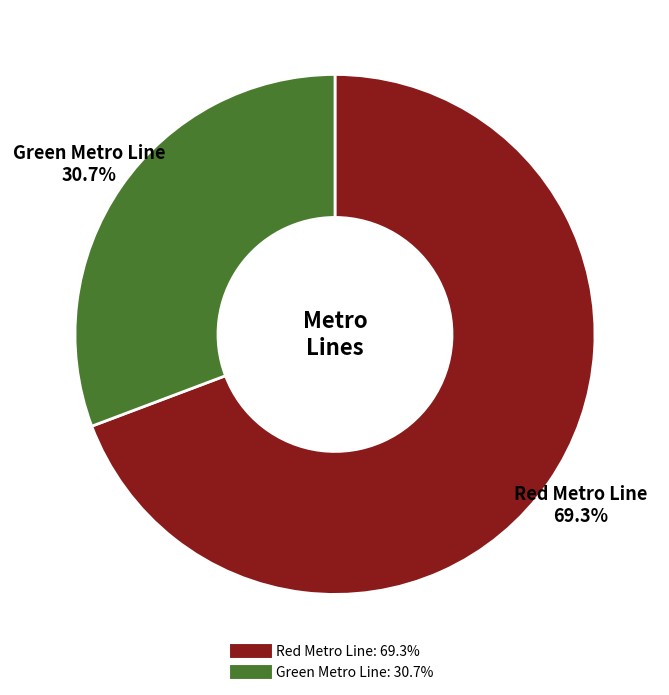

Approximately how many times larger is the value at Red Metro Line compared to Green Metro Line?

2.3